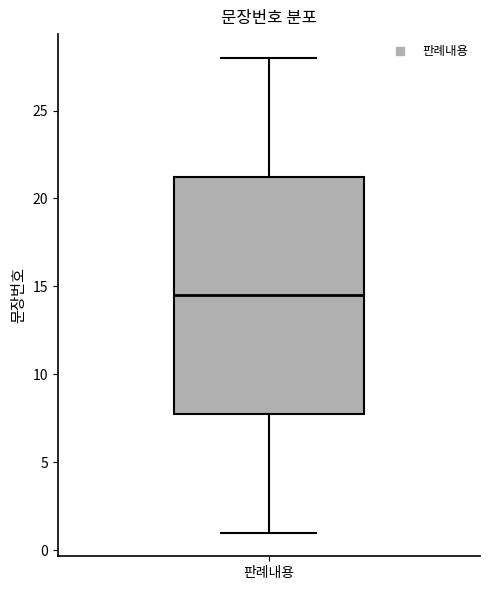

Transcribe this box plot: give where the median line is, the range the box spans, and where the two whiskers end, as read against the y-axis. The values are not printed on the chart, so give them approximately, as read against the axis.

median 14.5, box 8.0 to 21.5, whiskers 1.0 to 28.0